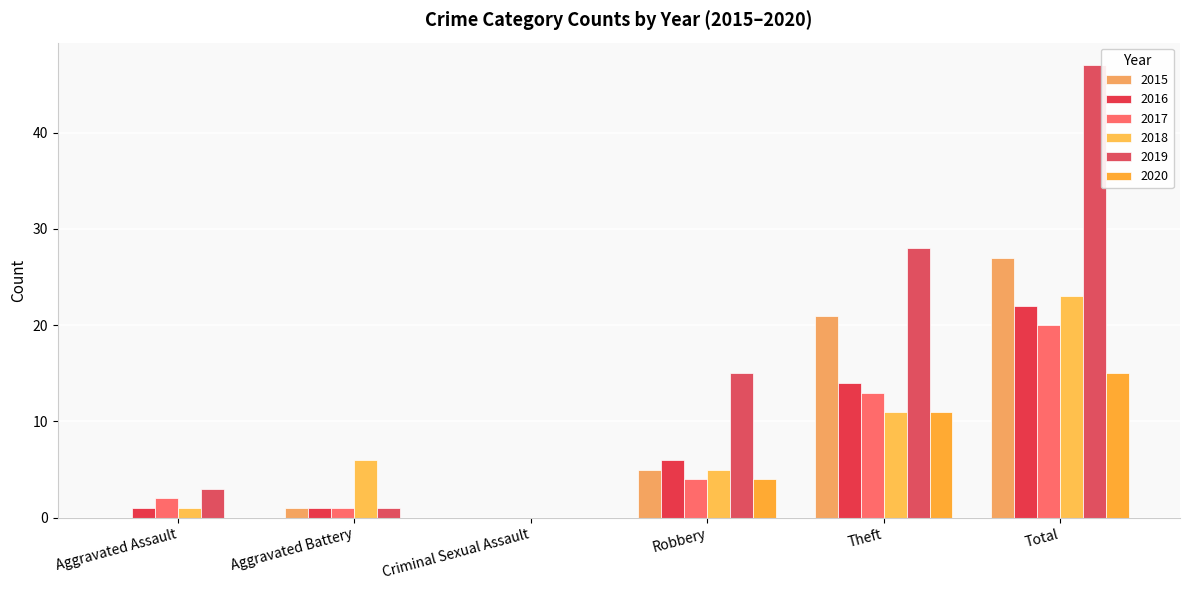

Which label corresponds to the largest value in the chart?

Total